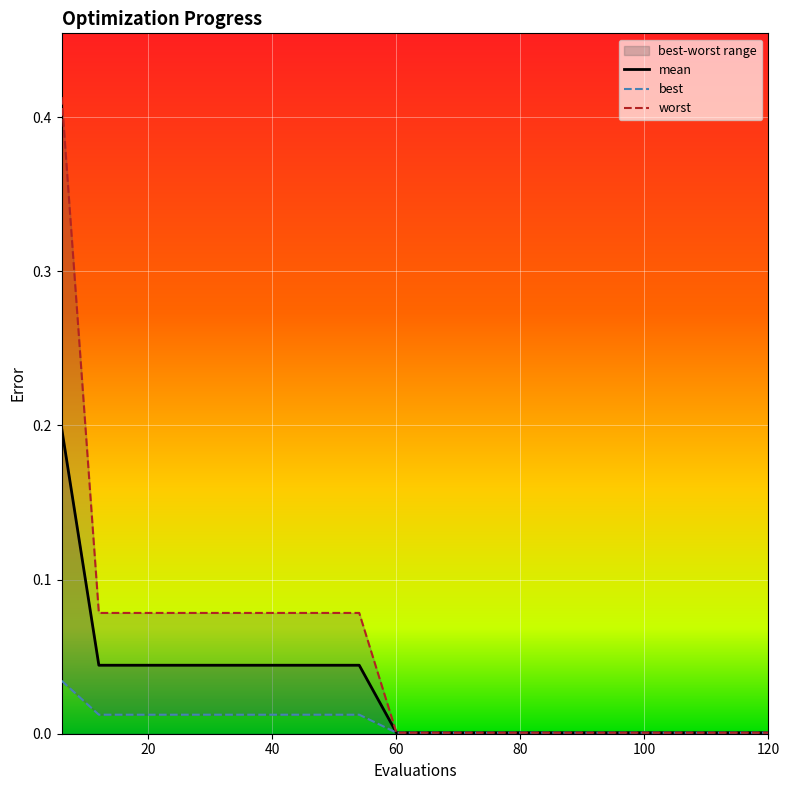

List the series in order of their overall mean, lowest first.

best, mean, worst